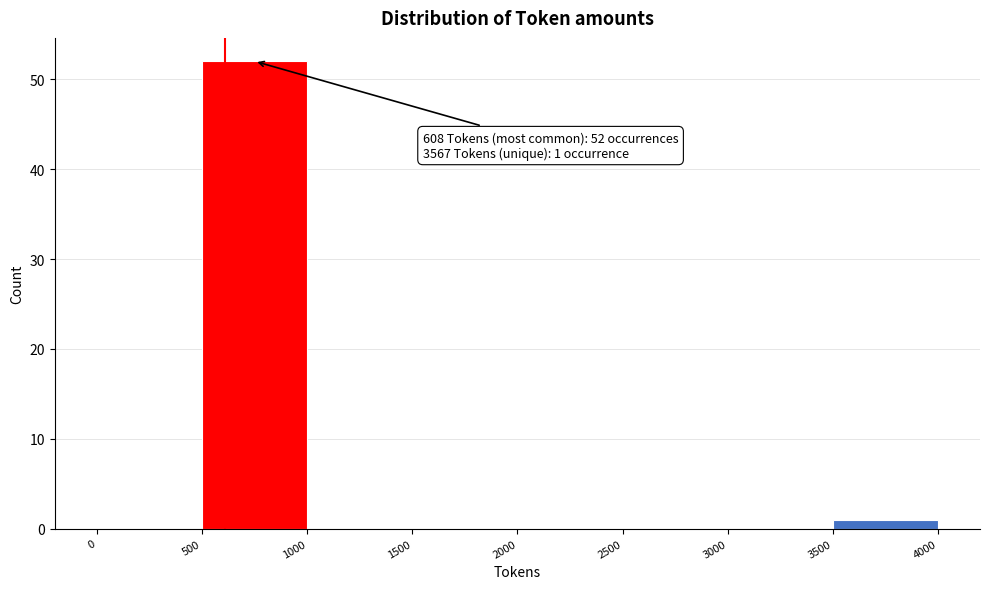

Which range on the x-axis has the tallest bar?

500 to 1000